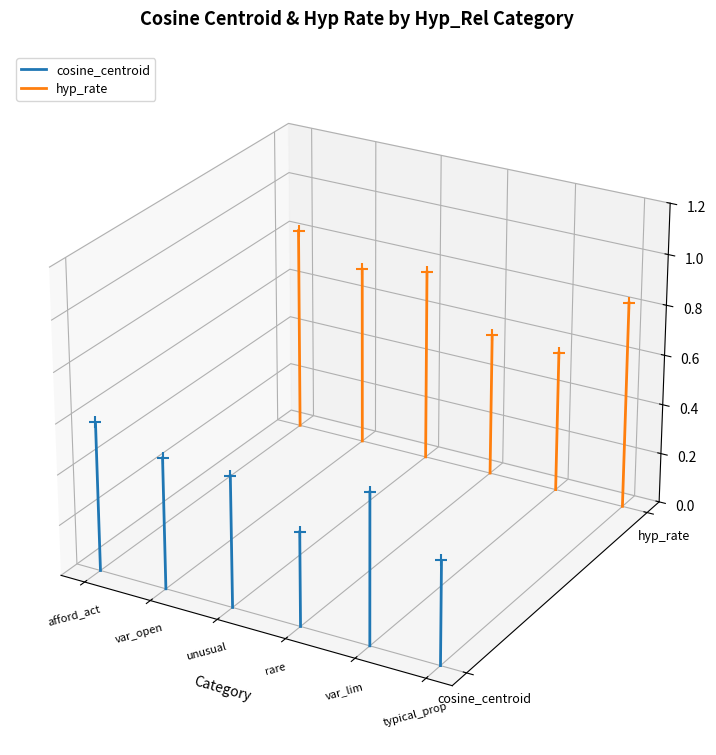

Which series contains the lowest Y value?

cosine_centroid